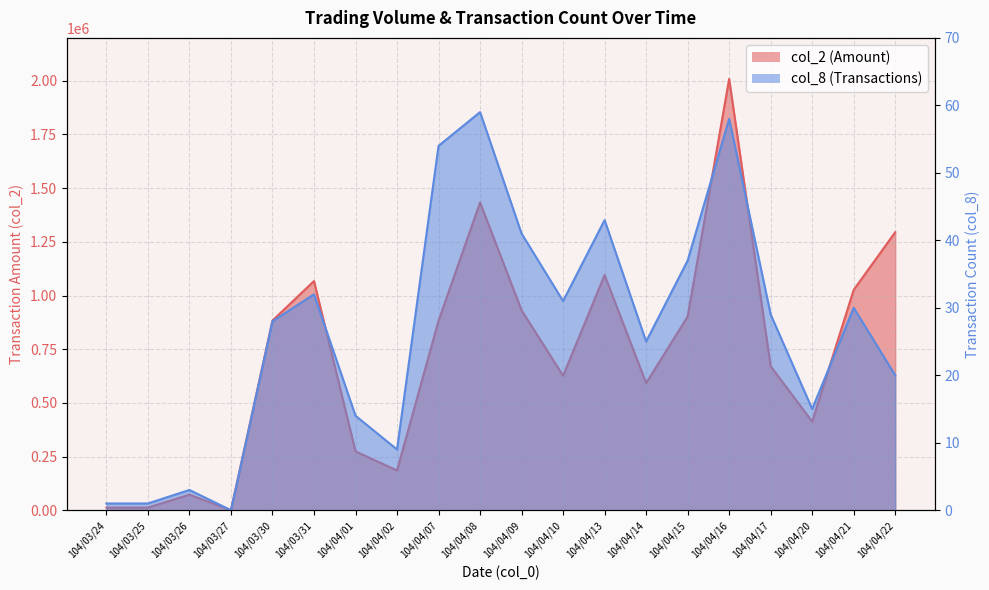

At which label is col_8 closest to 29?

104/04/17